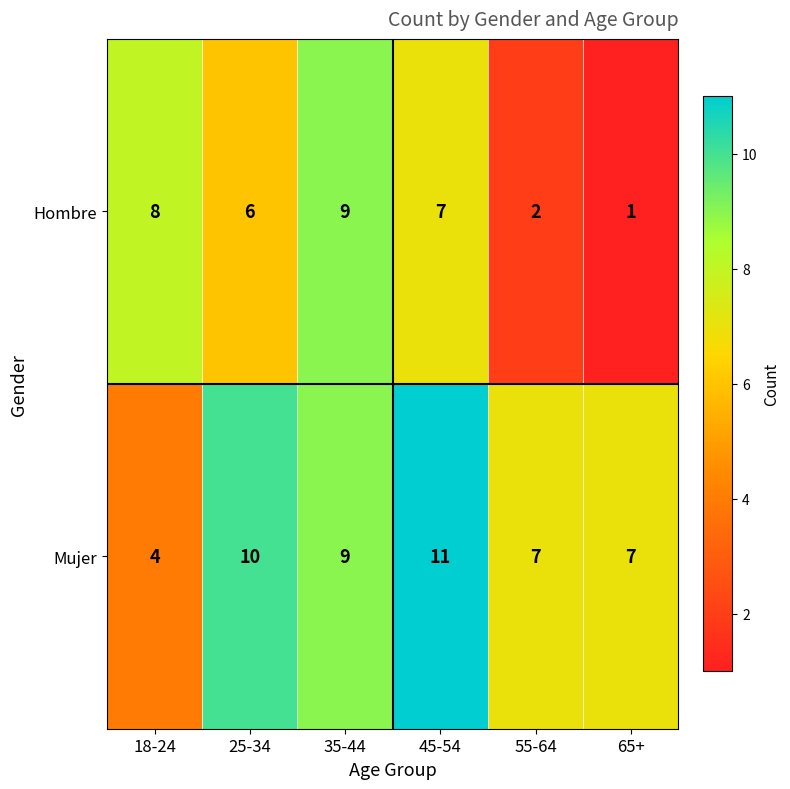

What value does the Mujer series have at 55-64?

7